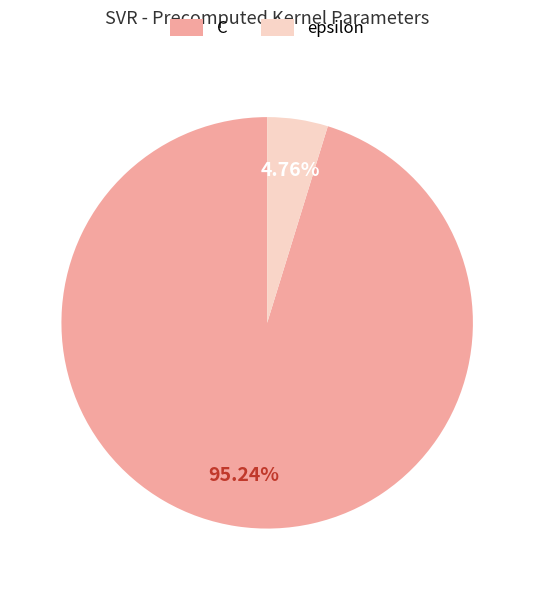

Which has a higher value, C or epsilon?

C